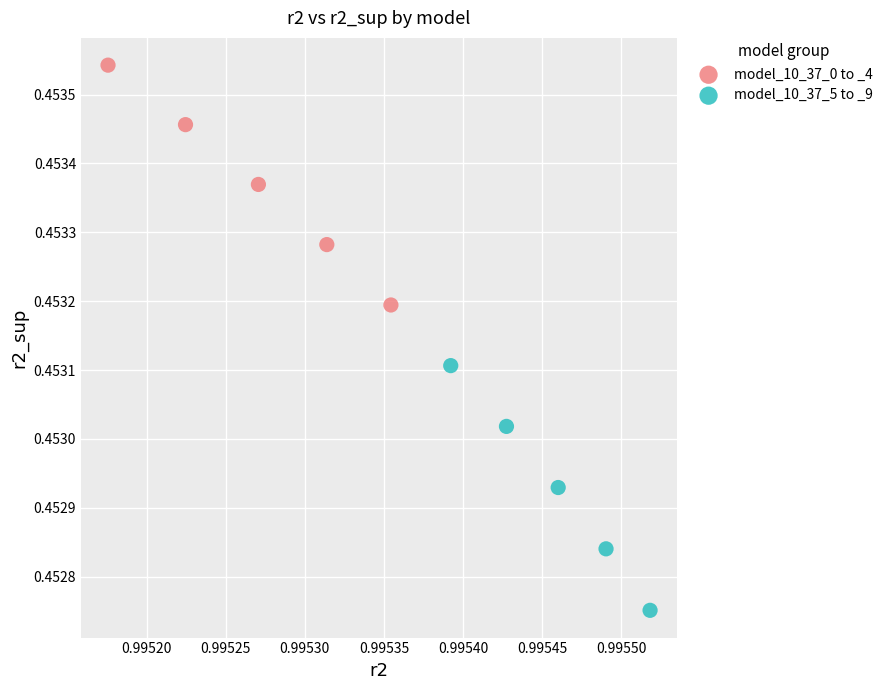

What are all the series names shown in the legend?

model_10_37_0 to _4, model_10_37_5 to _9